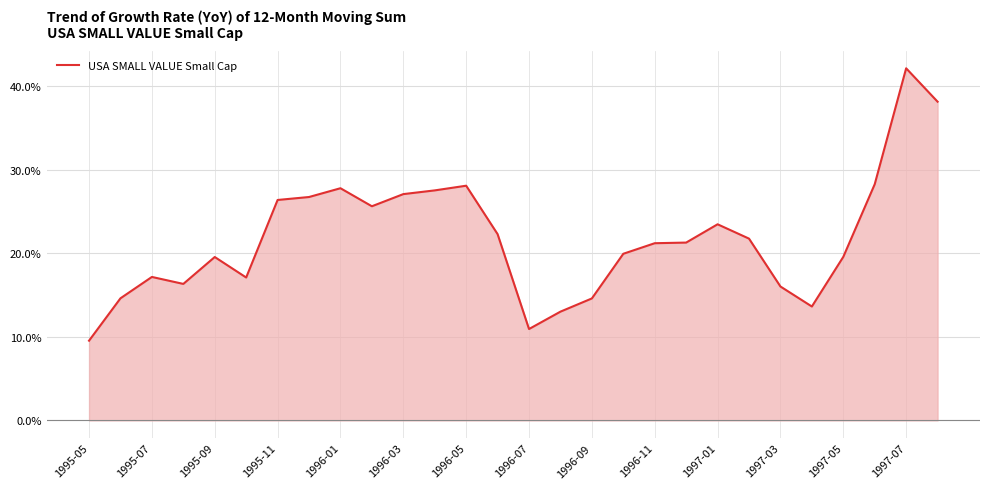

Reading right to left, list all the values displayed in this chart.

0.4	0.4	0.3	0.2	0.1	0.2	0.2	0.2	0.2	0.2	0.2	0.1	0.1	0.1	0.2	0.3	0.3	0.3	0.3	0.3	0.3	0.3	0.2	0.2	0.2	0.2	0.1	0.1